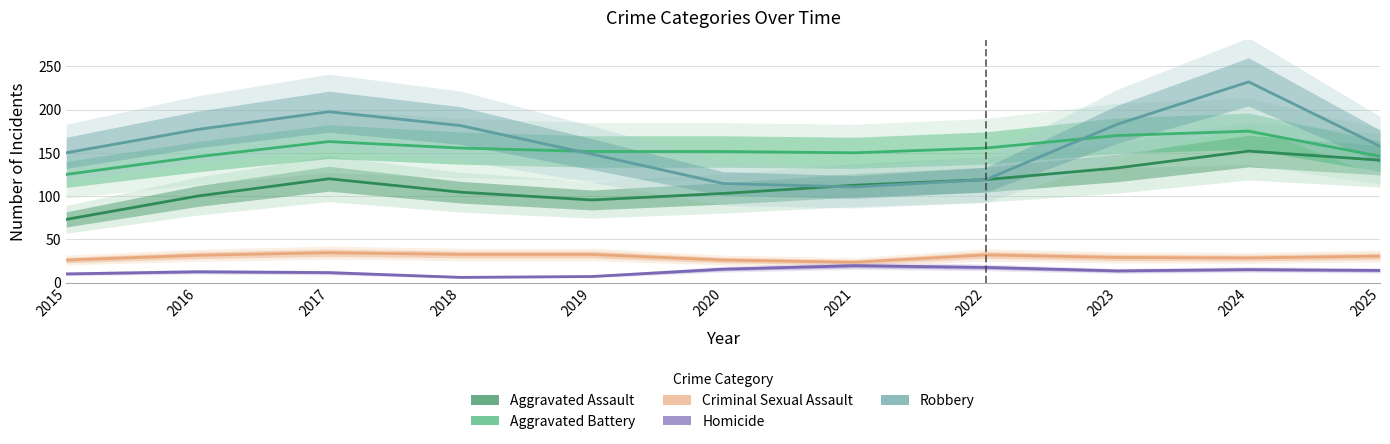

True or false: Aggravated Assault has a value of 59.9 at 2017.

False